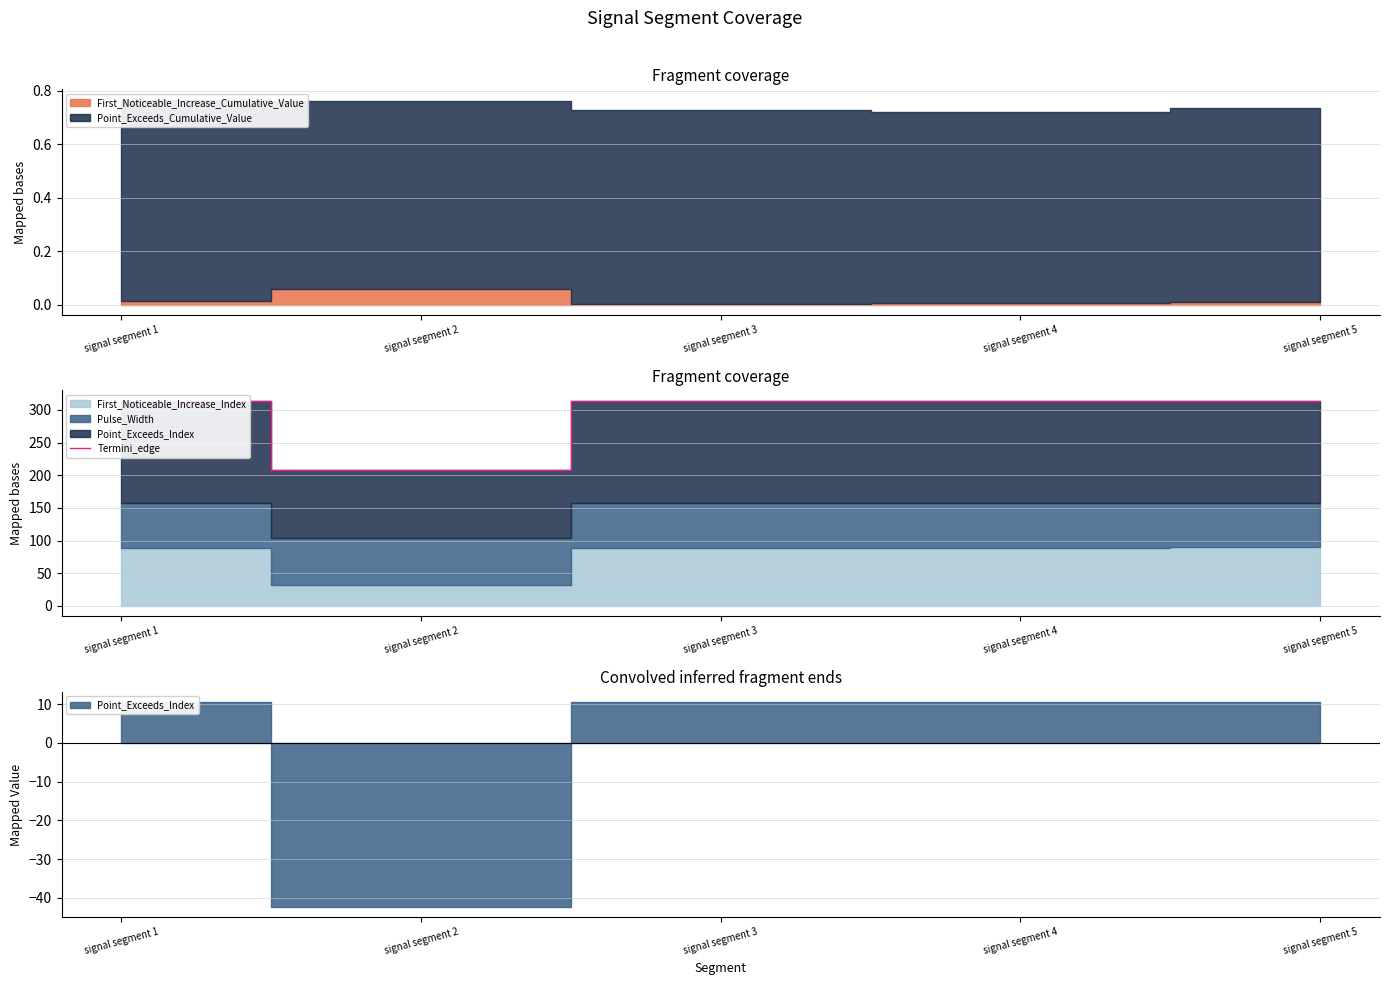

The chart shows a value of 515 at signal segment 3. True or false?

False